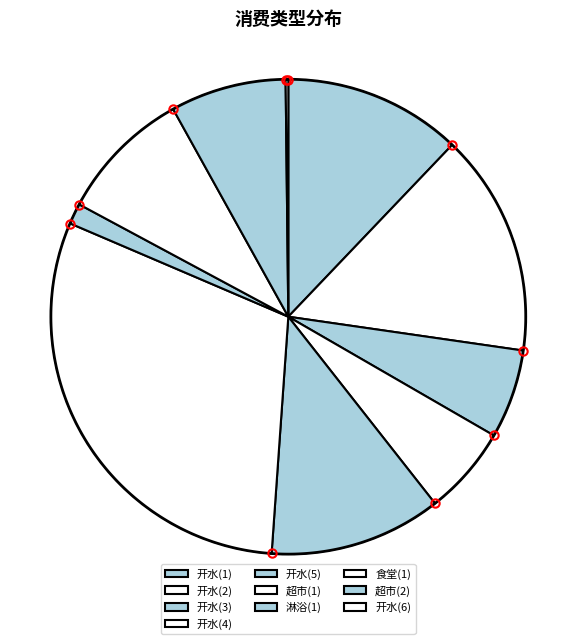

How much of the chart is everything except 开水(2)?

84.8%